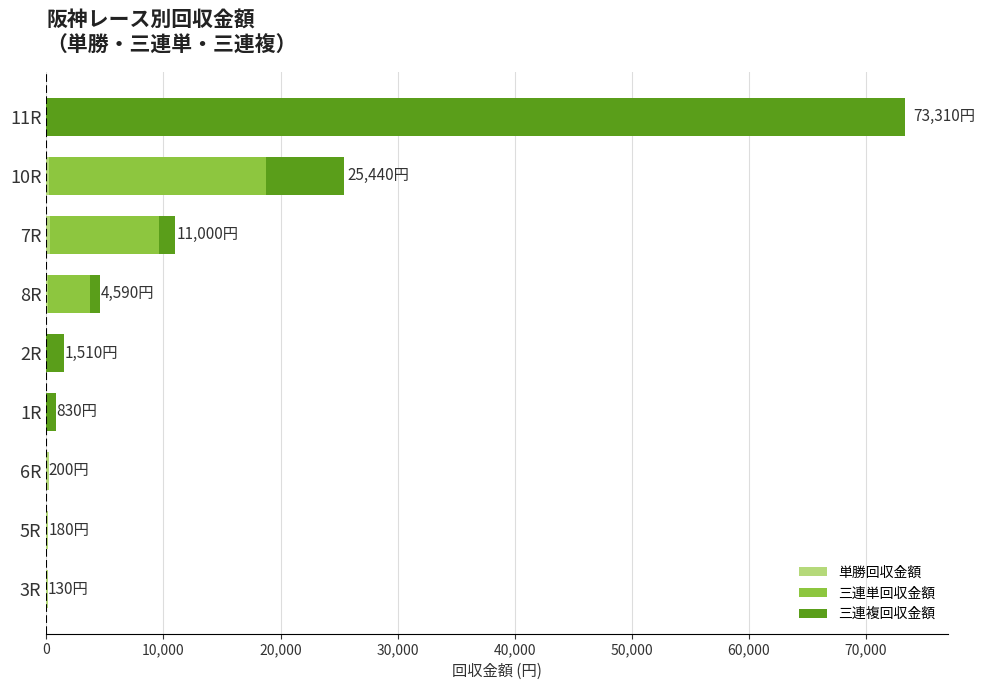

How many data points does each series have?

9